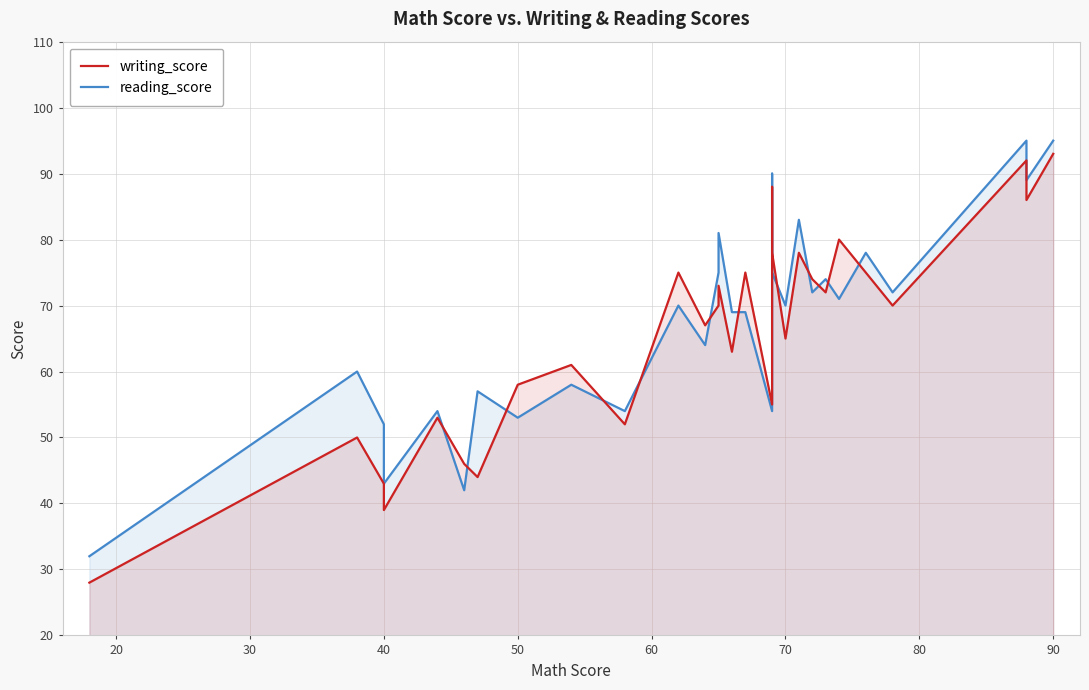

Rank the series by their average value, from lowest to highest.

writing_score, reading_score